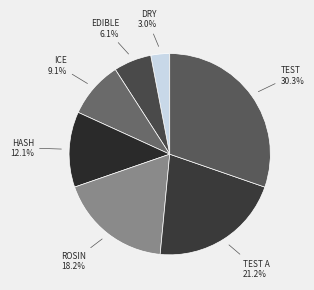

Which category has the smallest portion of the pie?

dry